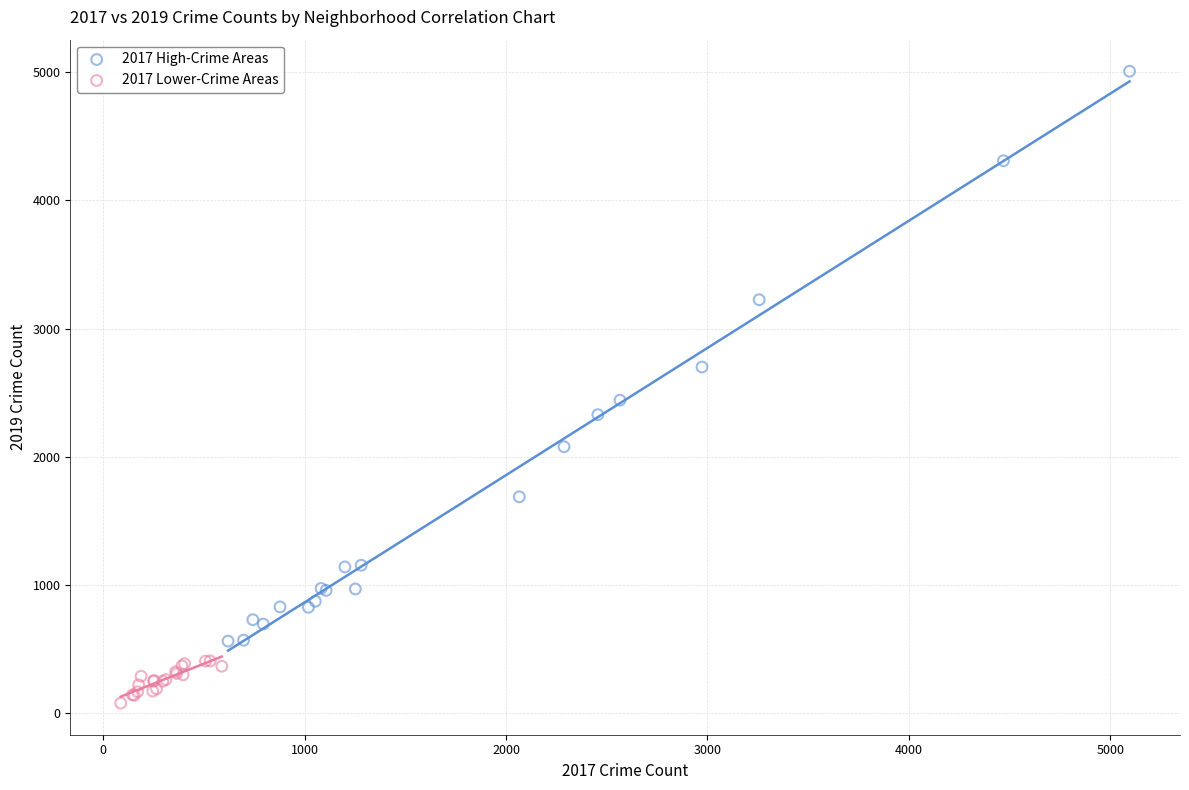

Which series contains the highest Y value?

2017 High-Crime Areas